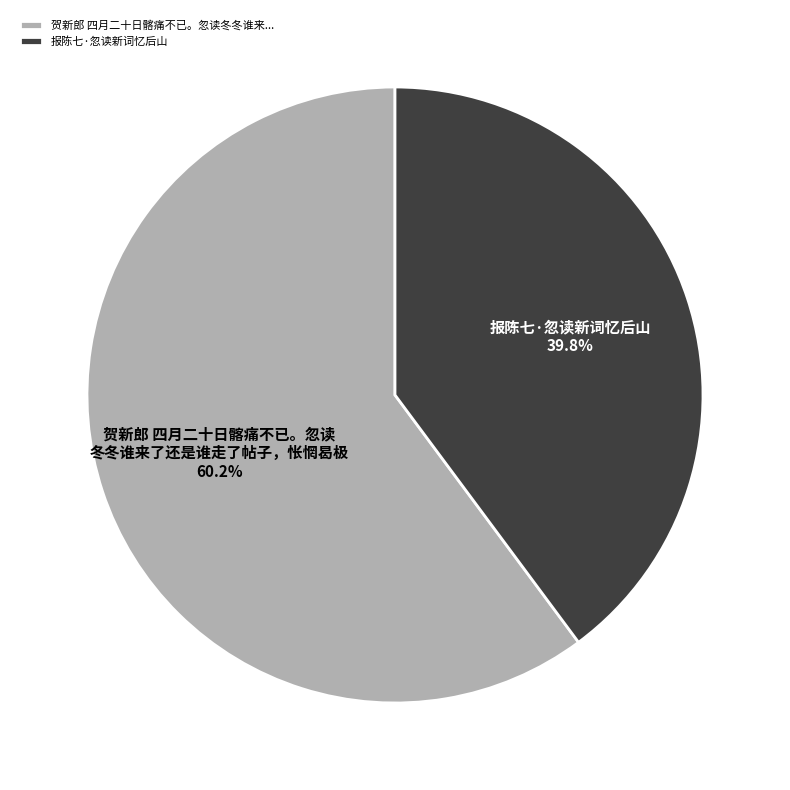

How many segments does this pie chart have?

2